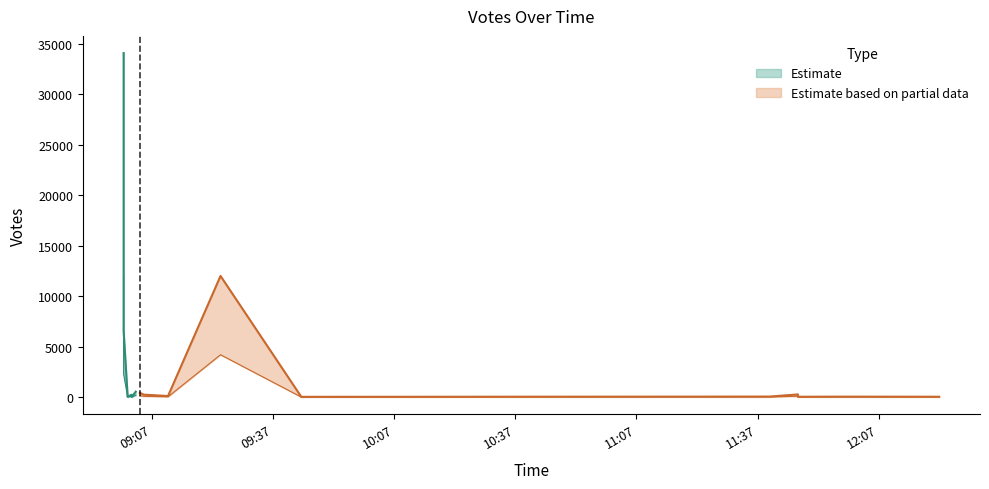

Where is the data nearest to the value 17052?

2019-09-11 09:00